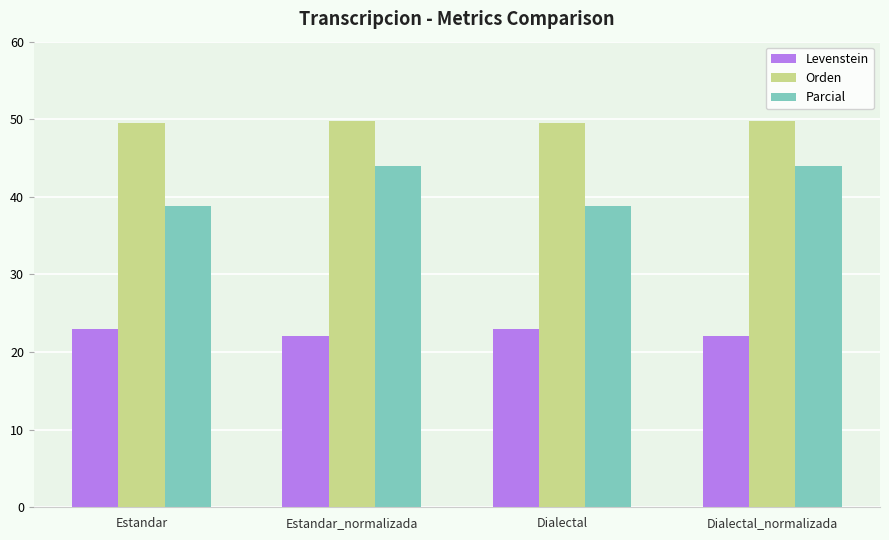

Is it true that Parcial equals 14.8 at Estandar?

False